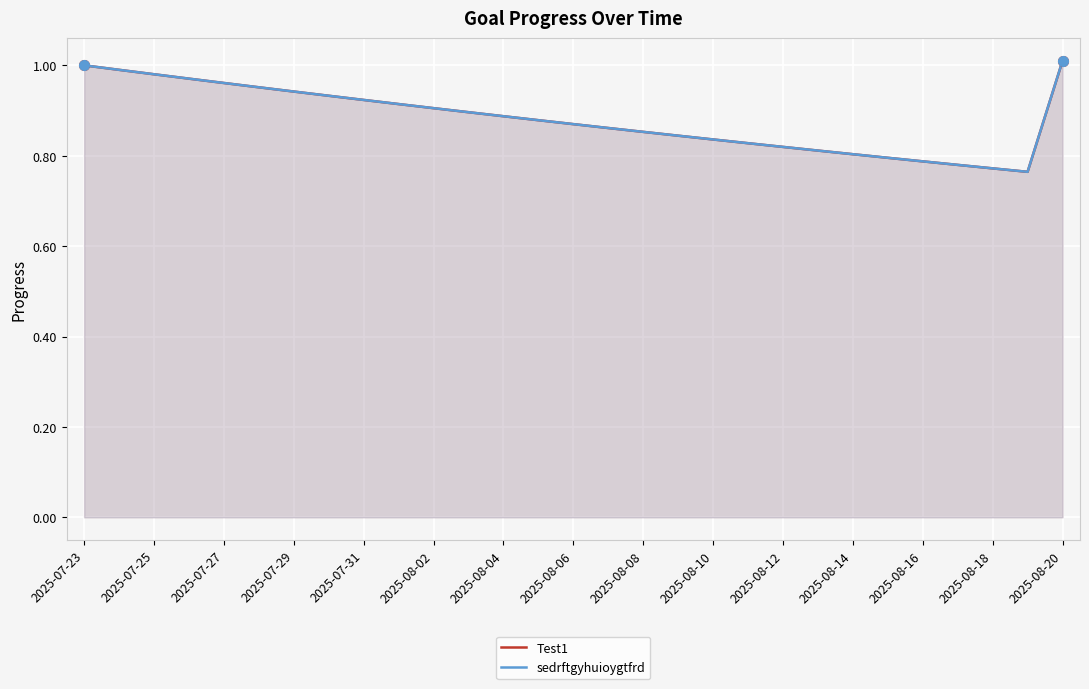

List the series in order of their peak value, highest first.

Test1, sedrftgyhuioygtfrd